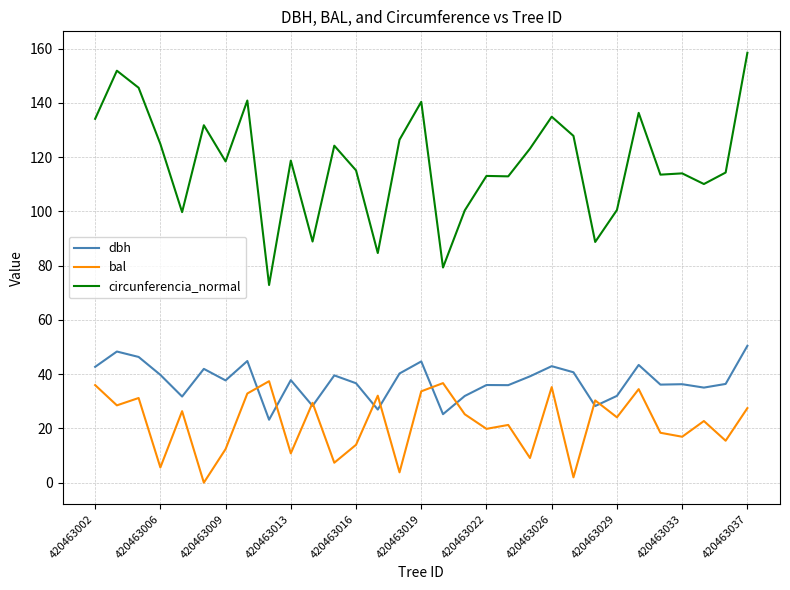

Which series has the widest spread of values?

circunferencia_normal